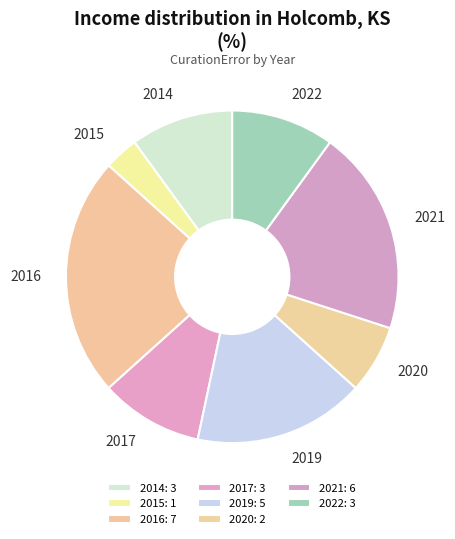

Is there any slice that represents more than half of the pie?

No